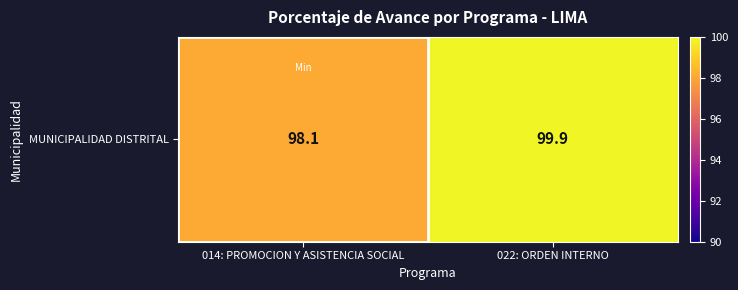

The value at 022: ORDEN INTERNO is 99.9. True or false?

True